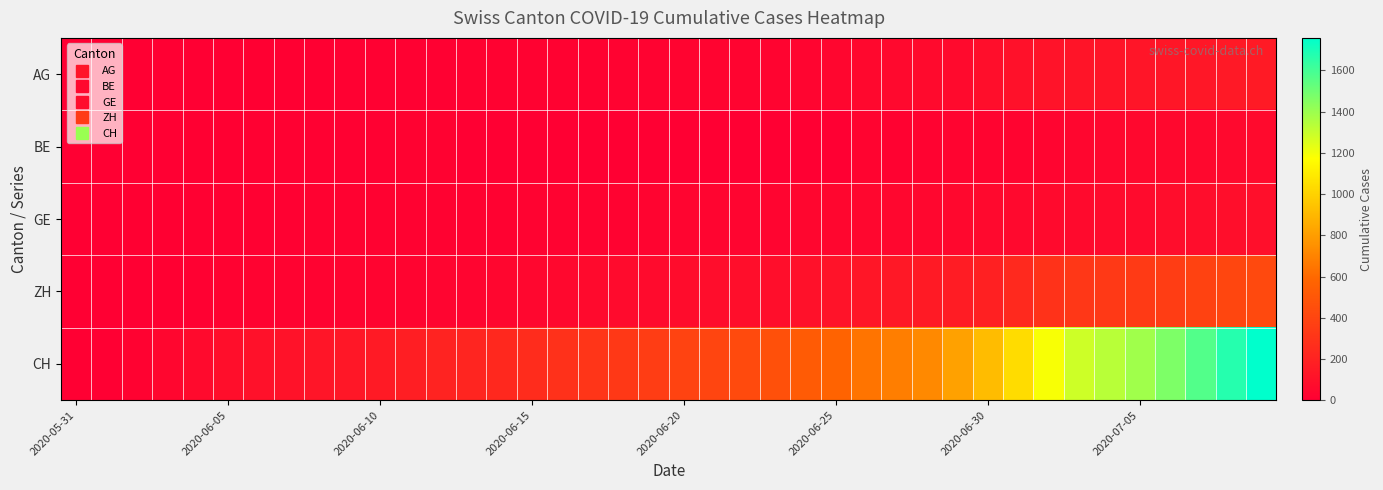

Which series has the widest spread of values?

CH